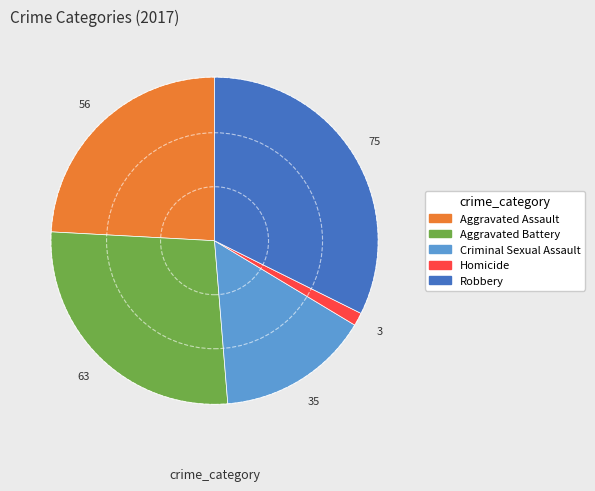

Is the sum of Aggravated Assault and Criminal Sexual Assault greater than half?

No